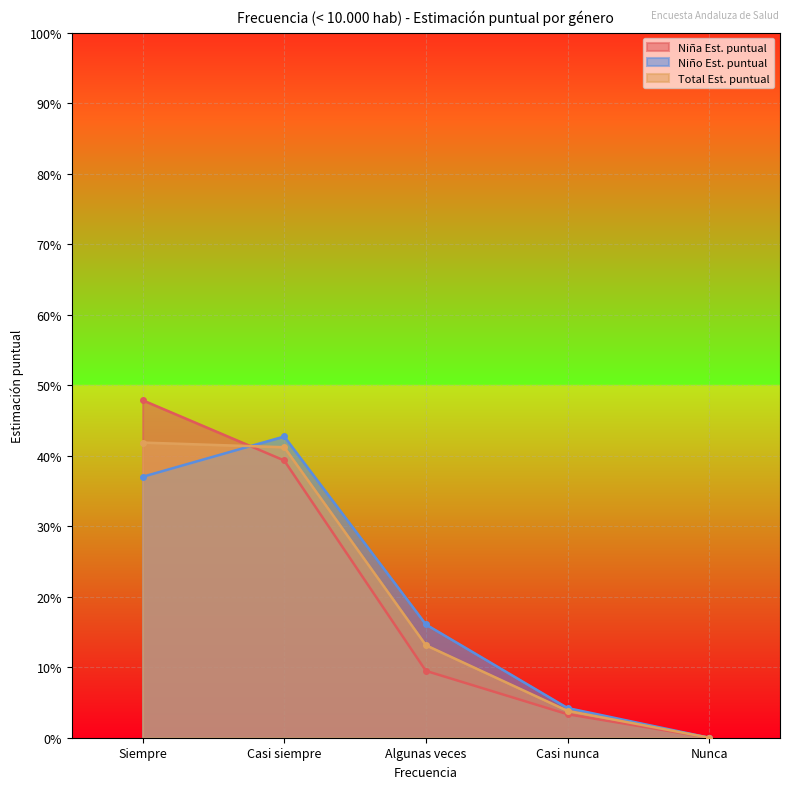

True or false: Niño N (estimada) and Niña N (estimada) cross at least once.

True